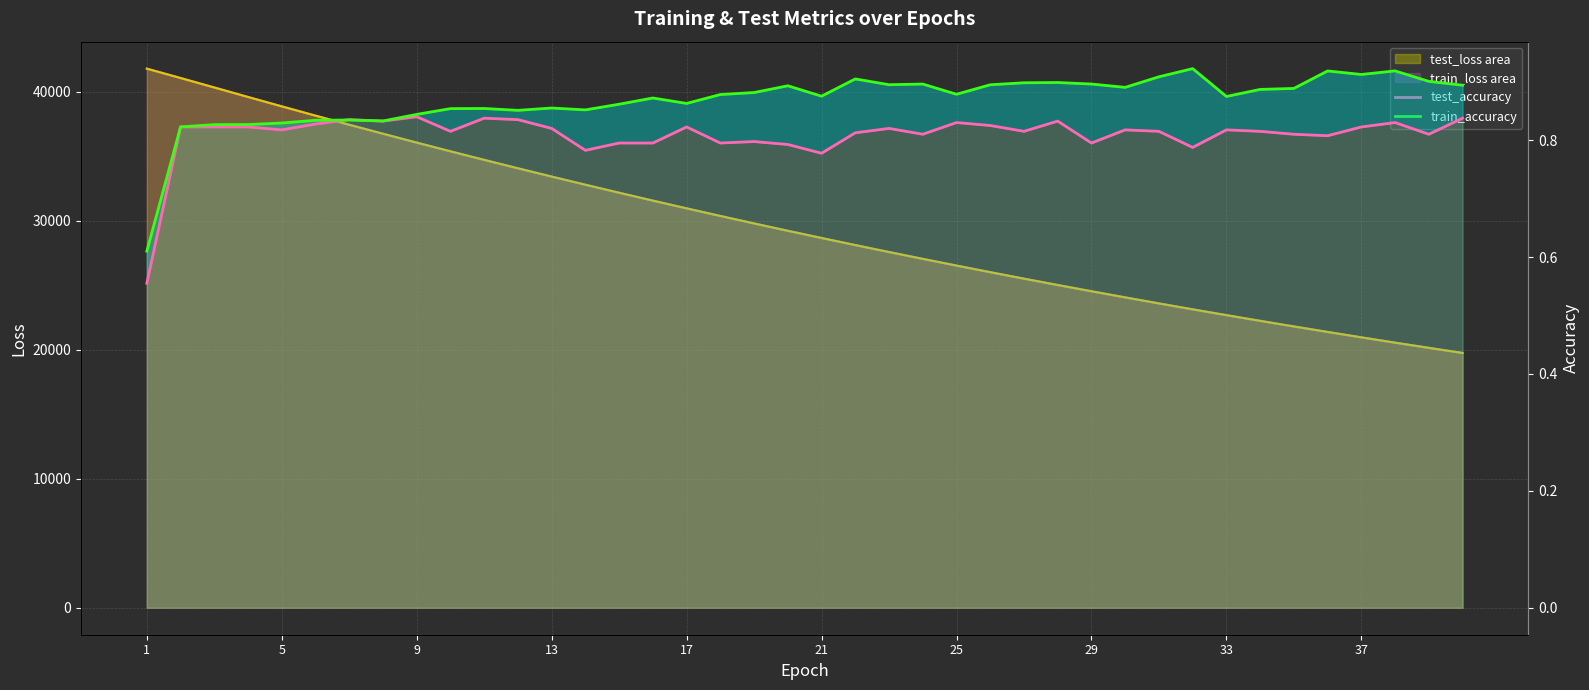

Reading left to right, extract all data points from this chart.

test_loss line: 41796.7	41069.5	40336.6	39600.9	38872.2	38154.2	37448.2	36752.9	36065.3	35388.9	34726.2	34073.5	33430.9	32799.6	32177.9	31566.9	30967.6	30377.4	29798.1	29228.6	28669.6	28120.2	27581.3	27051.4	26531.2	26019.7	25517.2	25024.2	24540.3	24064.4	23597.1	23138.2	22688.8	22246.2	21812.1	21385.2	20966.6	20555.4	20152.3	19756.2
train_loss line: 41795.3	41068.9	40334.6	39598.3	38869.9	38152.0	37446.1	36750.2	36062.3	35386.2	34722.7	34070.0	33427.6	32795.9	32174.5	31563.6	30964.3	30374.3	29794.9	29225.4	28666.5	28117.3	27578.1	27048.4	26528.2	26016.7	25514.7	25021.5	24537.3	24061.7	23594.5	23135.7	22685.9	22243.7	21809.4	21382.8	20964.2	20553.1	20149.9	19753.8
test_accuracy: 0.6	0.8	0.8	0.8	0.8	0.8	0.8	0.8	0.8	0.8	0.8	0.8	0.8	0.8	0.8	0.8	0.8	0.8	0.8	0.8	0.8	0.8	0.8	0.8	0.8	0.8	0.8	0.8	0.8	0.8	0.8	0.8	0.8	0.8	0.8	0.8	0.8	0.8	0.8	0.8
train_accuracy: 0.6	0.8	0.8	0.8	0.8	0.8	0.8	0.8	0.8	0.9	0.9	0.9	0.9	0.9	0.9	0.9	0.9	0.9	0.9	0.9	0.9	0.9	0.9	0.9	0.9	0.9	0.9	0.9	0.9	0.9	0.9	0.9	0.9	0.9	0.9	0.9	0.9	0.9	0.9	0.9